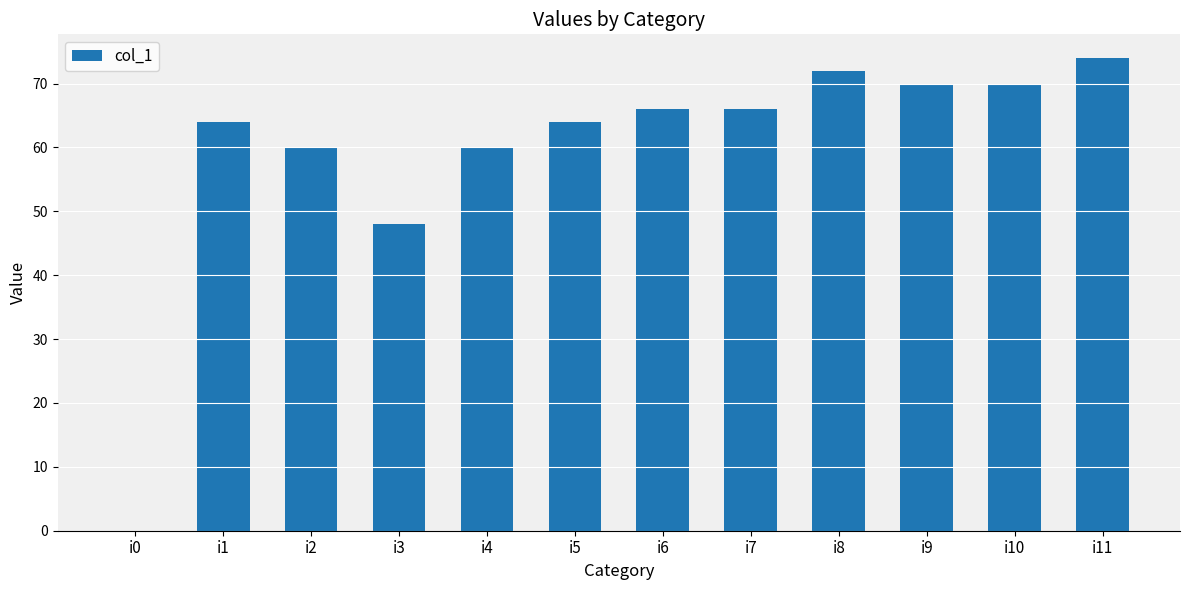

Where is the data nearest to the value 37?

i3